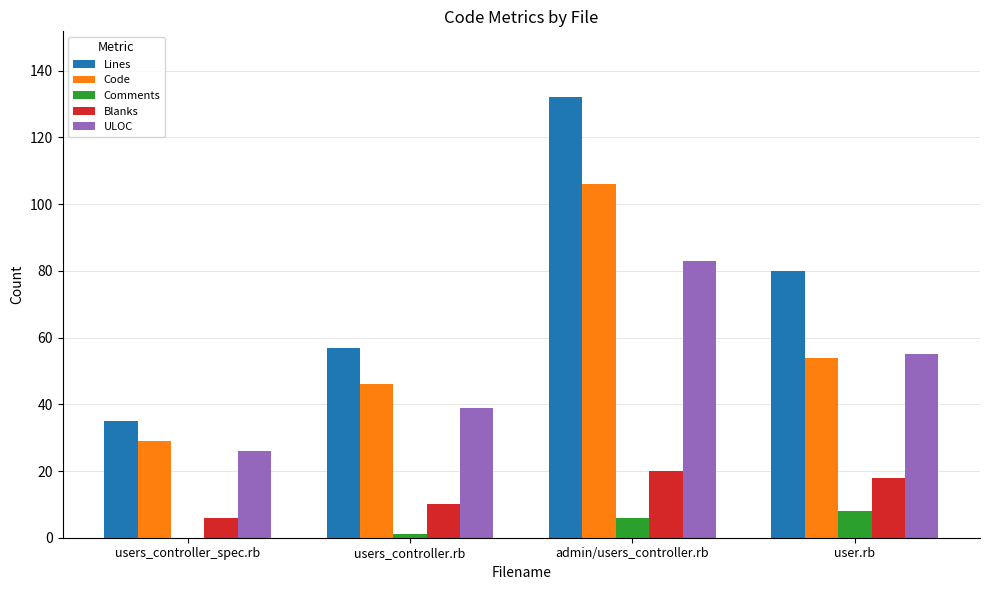

What is the total value across all series at user.rb?

215